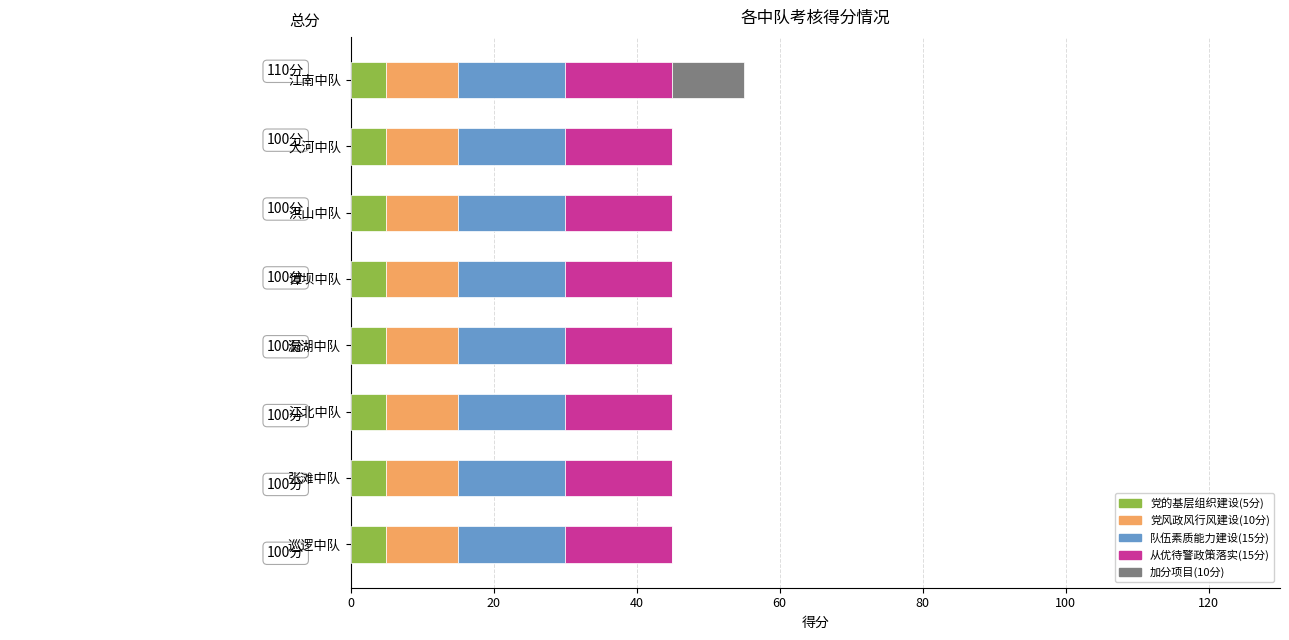

What is the total value across all series at 大河中队?

45